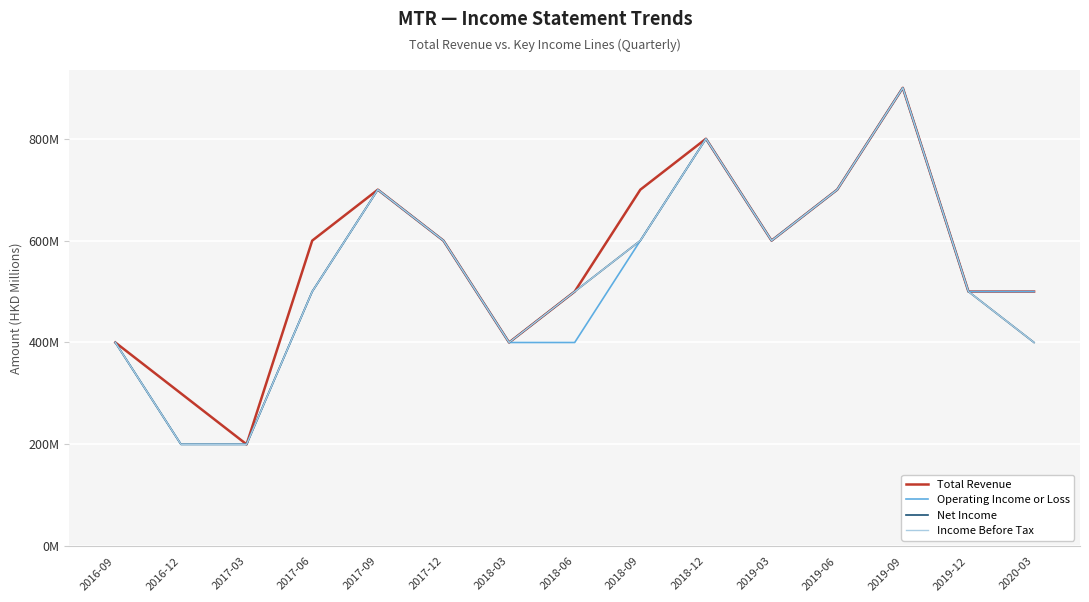

Reading left to right, extract all data points from this chart.

Total Revenue: 2016-09=400	2016-12=300	2017-03=200	2017-06=600	2017-09=700	2017-12=600	2018-03=400	2018-06=500	2018-09=700	2018-12=800	2019-03=600	2019-06=700	2019-09=900	2019-12=500	2020-03=500
Operating Income or Loss: 2016-09=400	2016-12=200	2017-03=200	2017-06=500	2017-09=700	2017-12=600	2018-03=400	2018-06=400	2018-09=600	2018-12=800	2019-03=600	2019-06=700	2019-09=900	2019-12=500	2020-03=500
Net Income: 2016-09=400	2016-12=200	2017-03=200	2017-06=500	2017-09=700	2017-12=600	2018-03=400	2018-06=500	2018-09=600	2018-12=800	2019-03=600	2019-06=700	2019-09=900	2019-12=500	2020-03=400
Income Before Tax: 2016-09=400	2016-12=200	2017-03=200	2017-06=500	2017-09=700	2017-12=600	2018-03=400	2018-06=500	2018-09=600	2018-12=800	2019-03=600	2019-06=700	2019-09=900	2019-12=500	2020-03=400